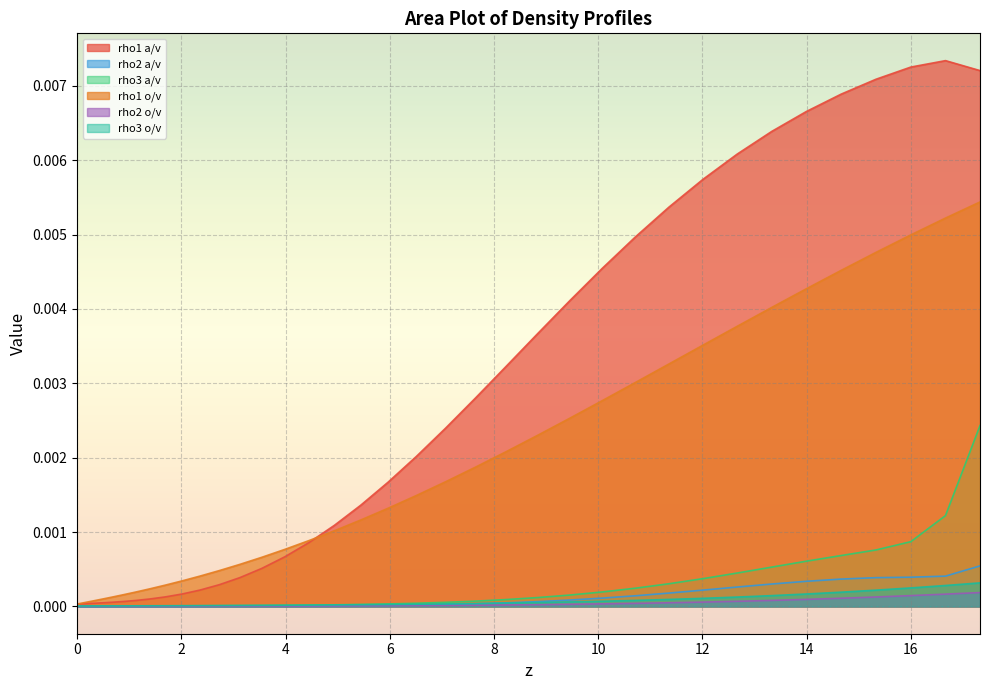

Which series has the largest total across all categories?

rho1 a/v